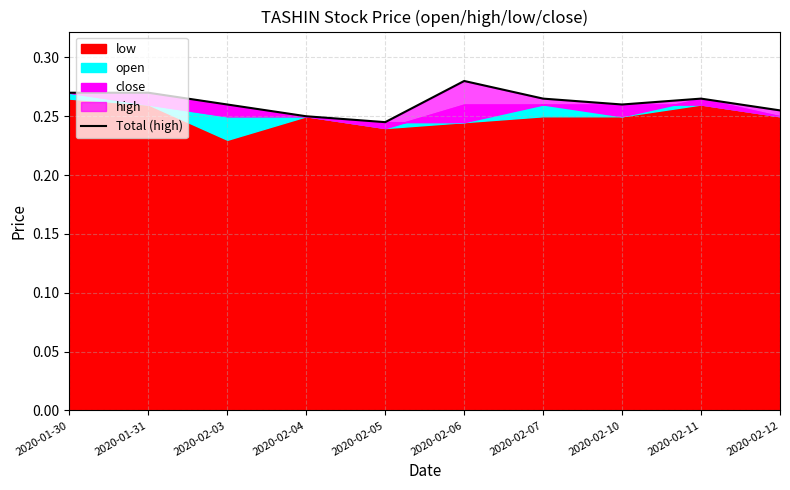

What is the label of the 1st point from the left?

2020-01-30